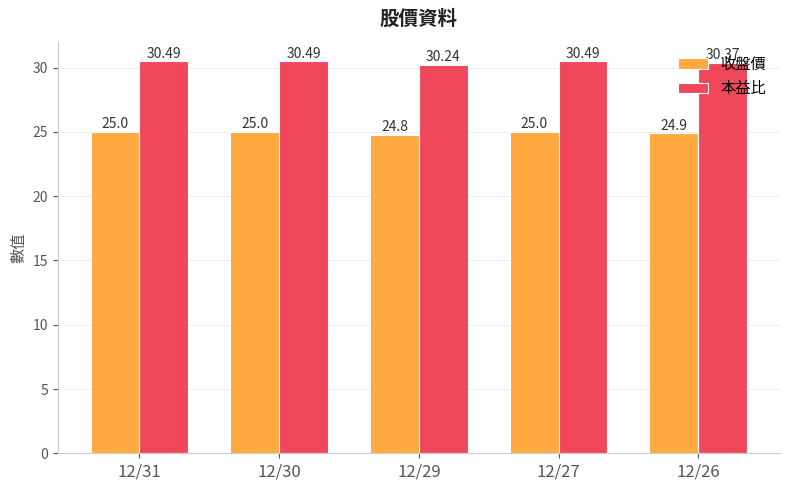

At 12/27, list the series in order from largest to smallest.

本益比, 收盤價